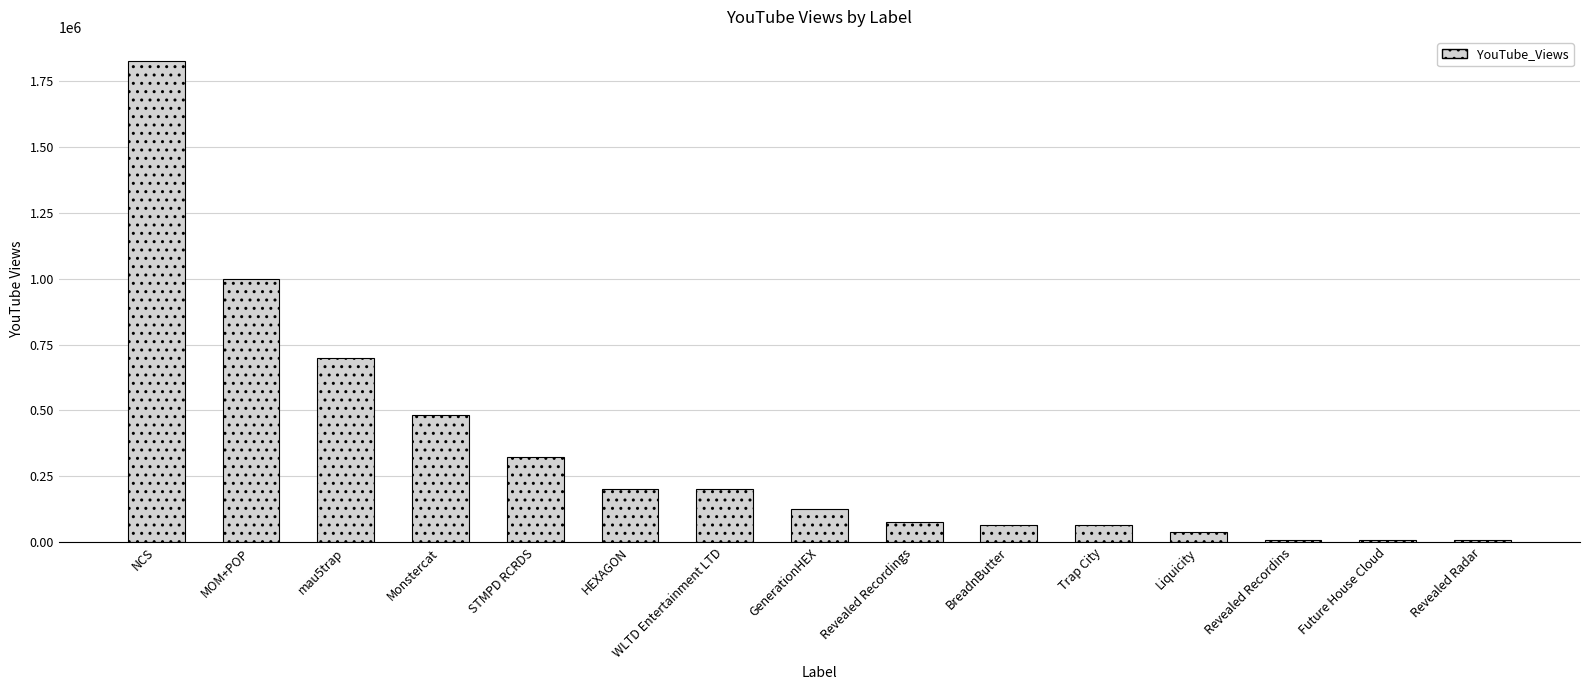

Where is the data nearest to the value 917529?

MOM+POP